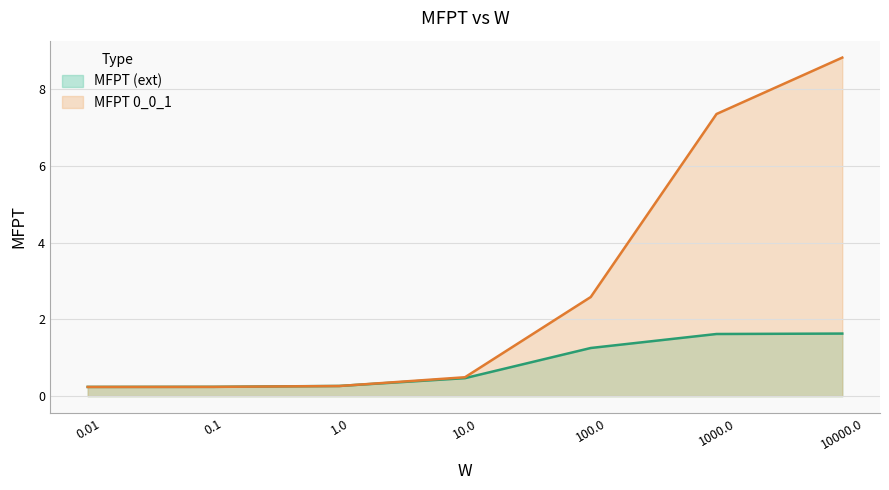

Rank the series by their average value, from lowest to highest.

MFPT (ext), MFPT 0_0_1